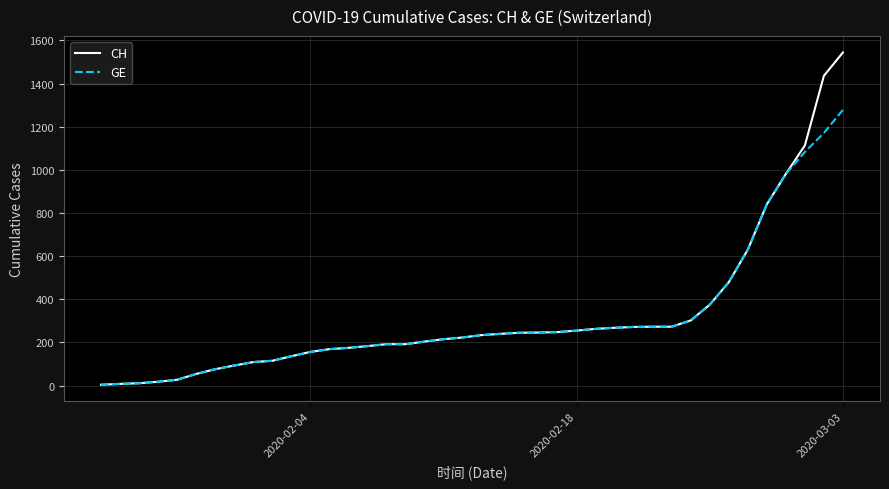

How many lines are shown in the chart?

2